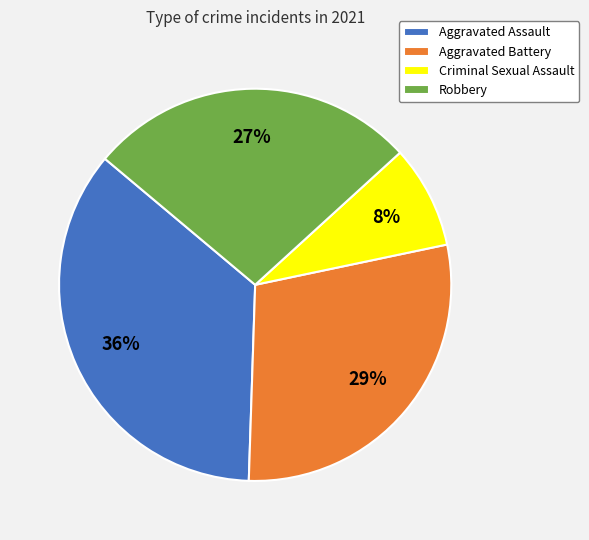

To the nearest percent, what is the combined percentage of Aggravated Battery and Robbery?

56%